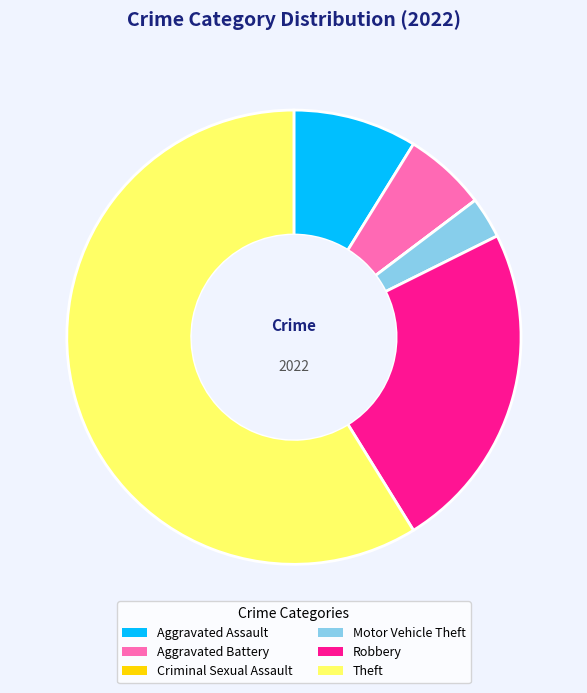

Do Robbery and Theft together represent more than half of the pie?

Yes